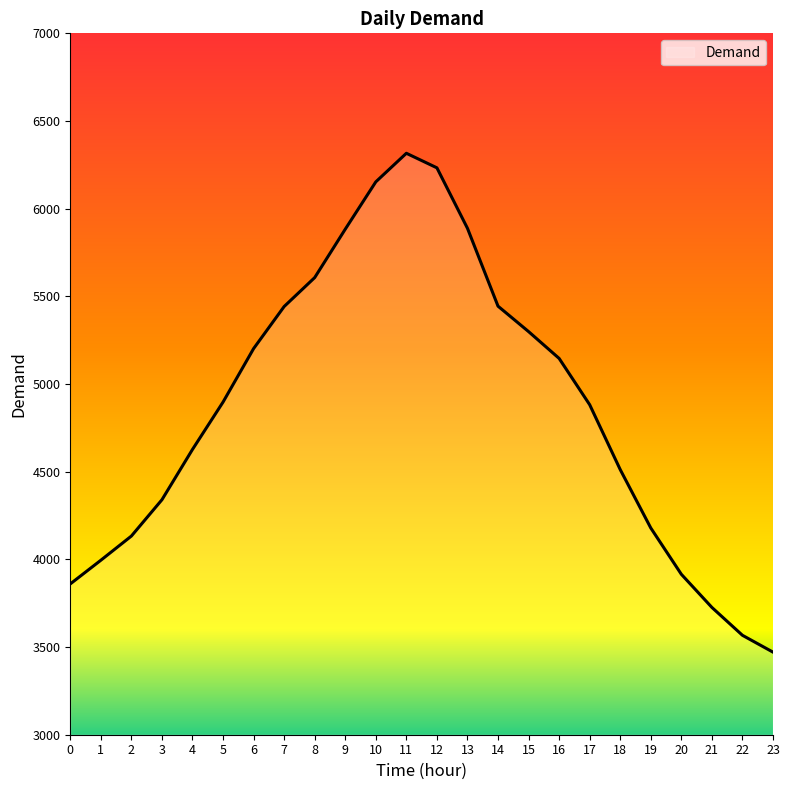

The value at 20 is 925. True or false?

False